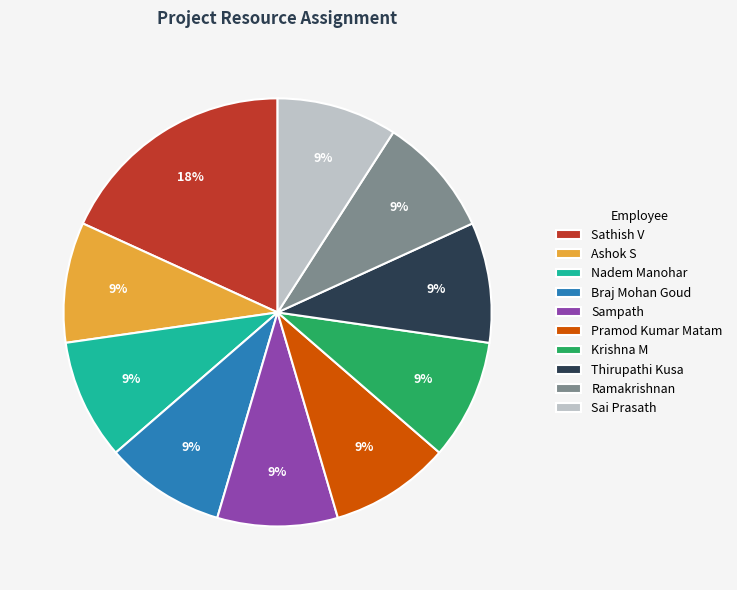

Is the sum of Sampath and Ashok S greater than half?

No